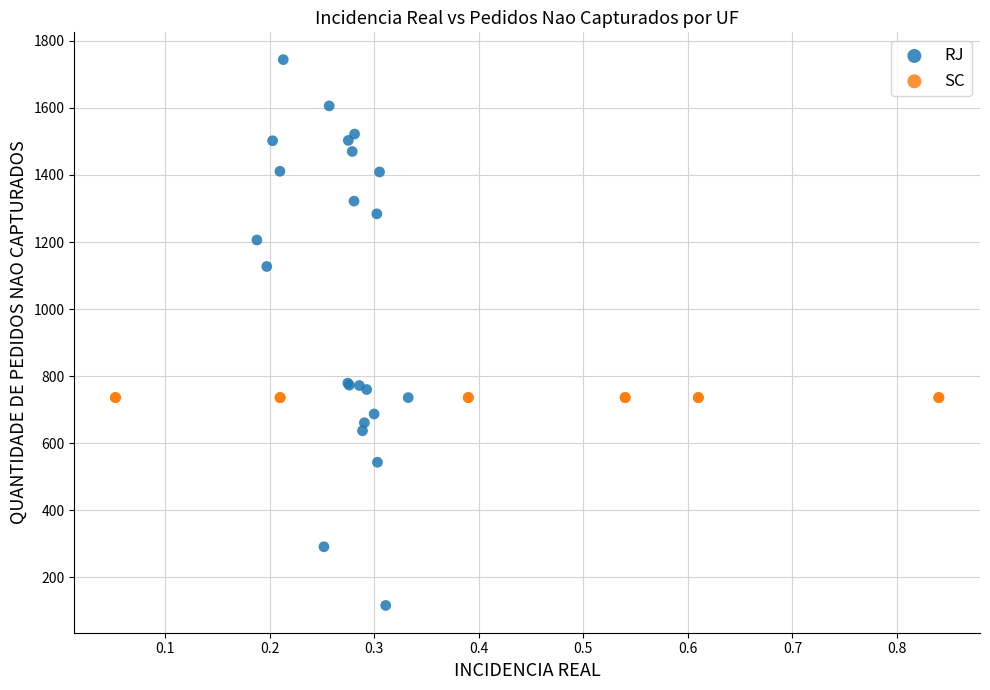

Which series reaches the maximum Y coordinate?

RJ